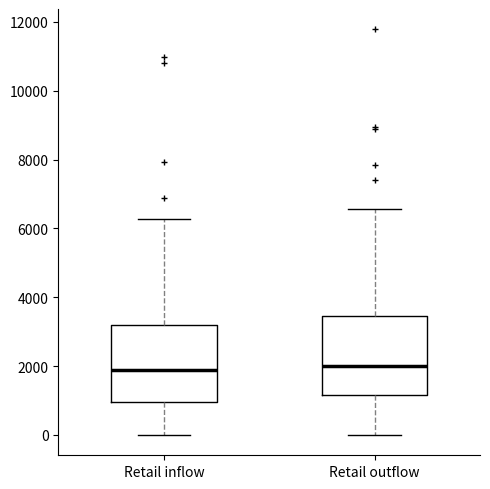

Where is the upper edge of the box for Retail outflow on the y-axis? The values are not printed on the chart, so give them approximately, as read against the axis.

3400